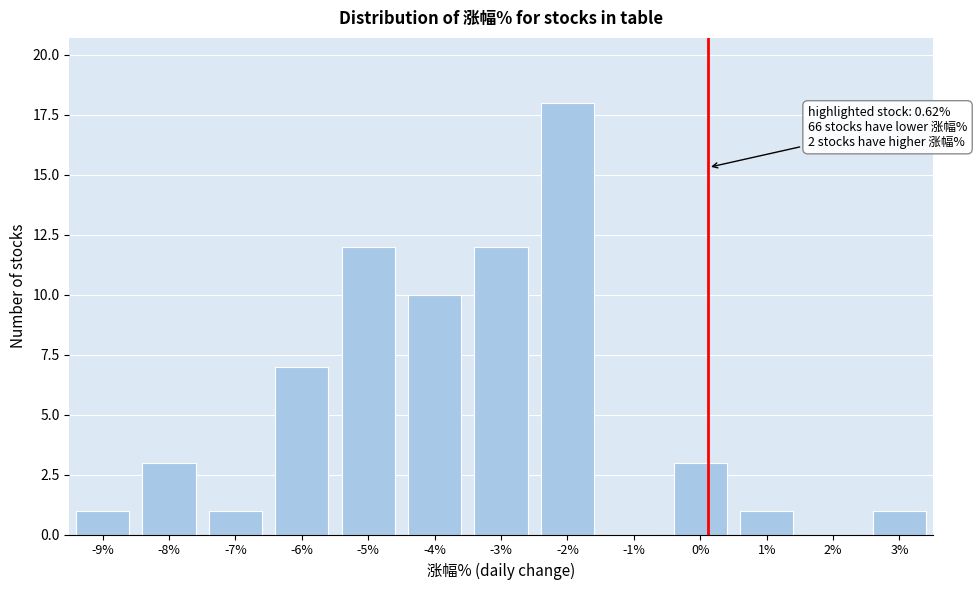

Reading left to right, extract all data points from this chart.

-9%=1	-8%=3	-7%=1	-6%=7	-5%=12	-4%=10	-3%=12	-2%=18	-1%=0	0%=3	1%=1	2%=0	3%=1